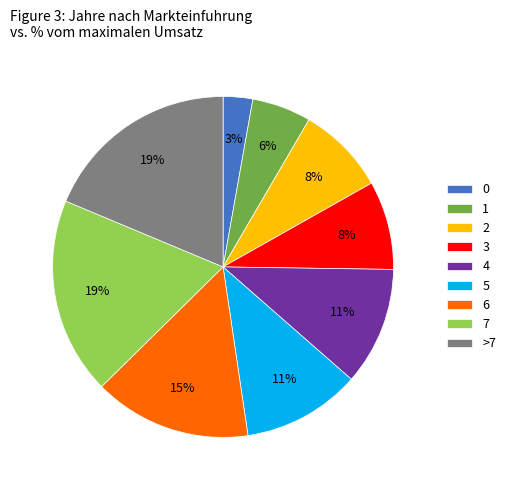

Approximately how many times larger is the value at 6 compared to >7?

0.8